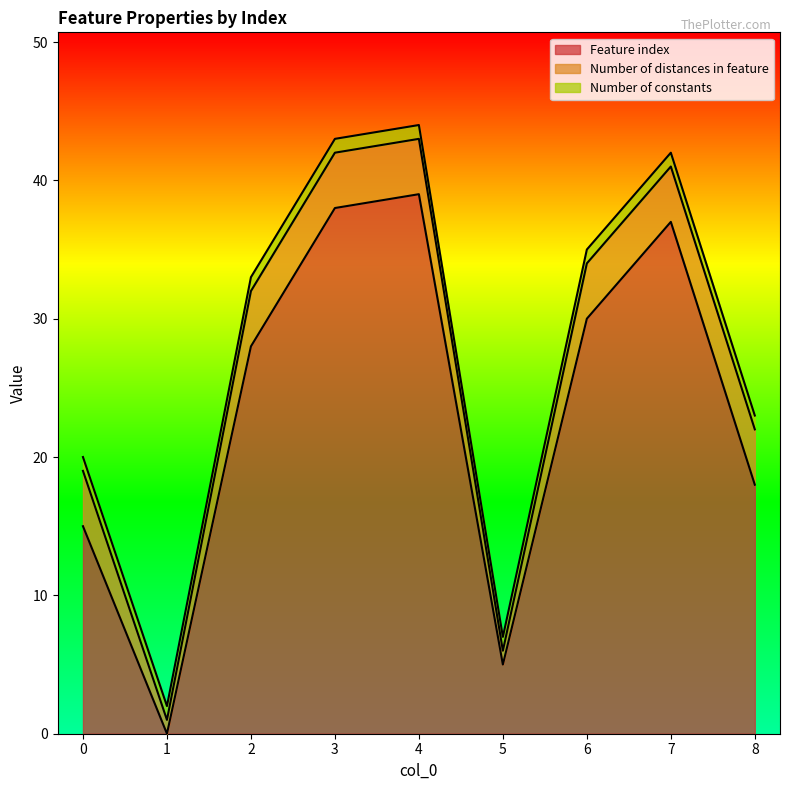

Which category has the lowest value across all series?

1